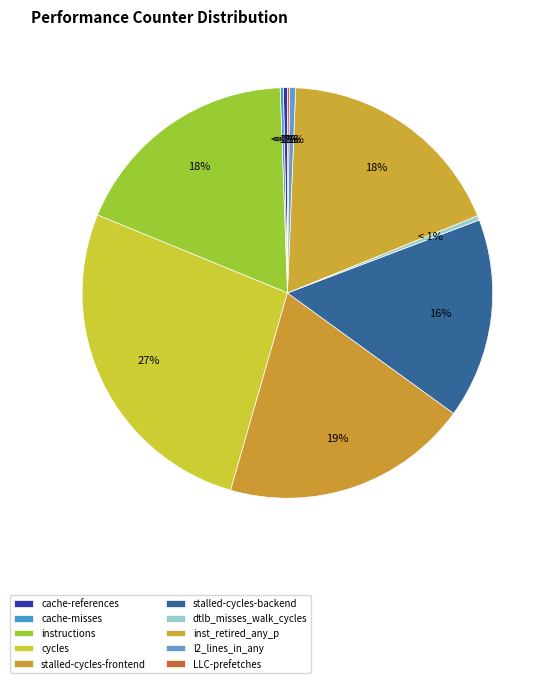

The instructions slice represents 3% of the pie. True or false?

False